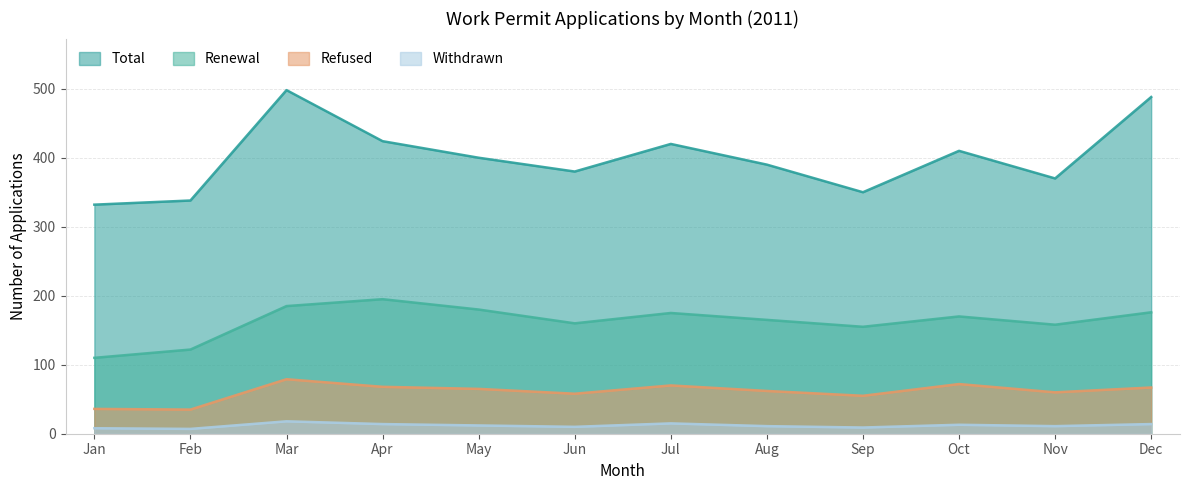

At how many categories does at least one series exceed 205?

12